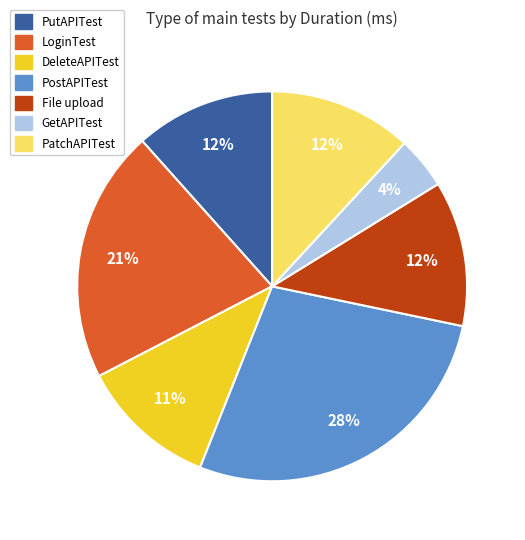

Does DeleteAPITest represent more than half of the total?

No